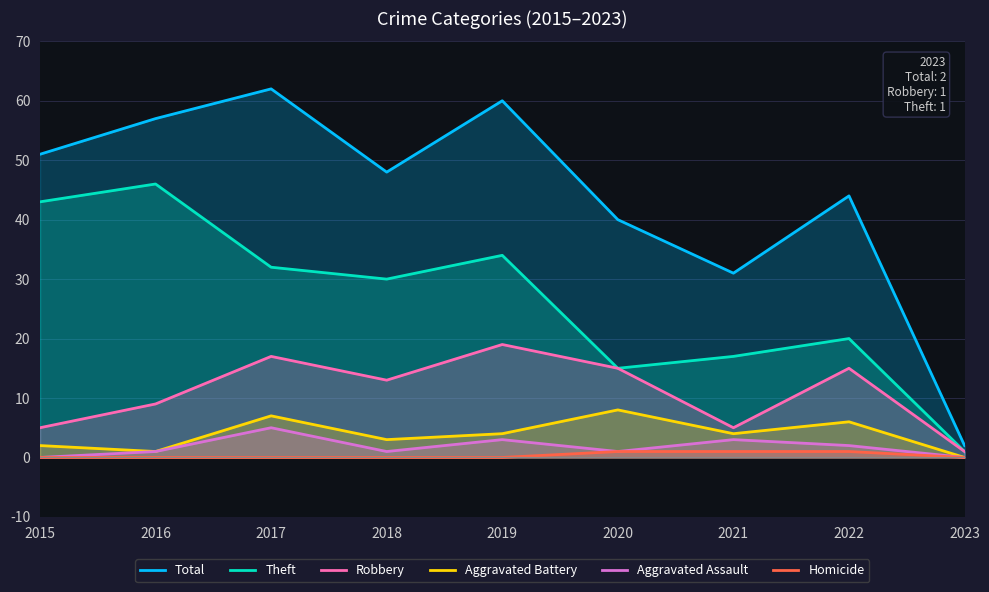

At which label is Theft closest to 23?

2022